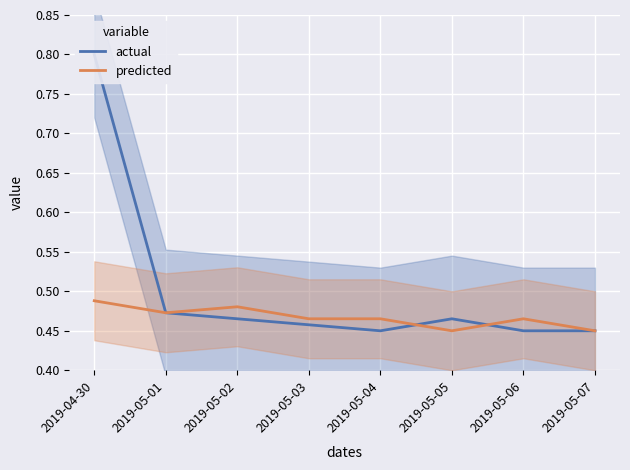

Is this an area chart (filled region under the line)?

No